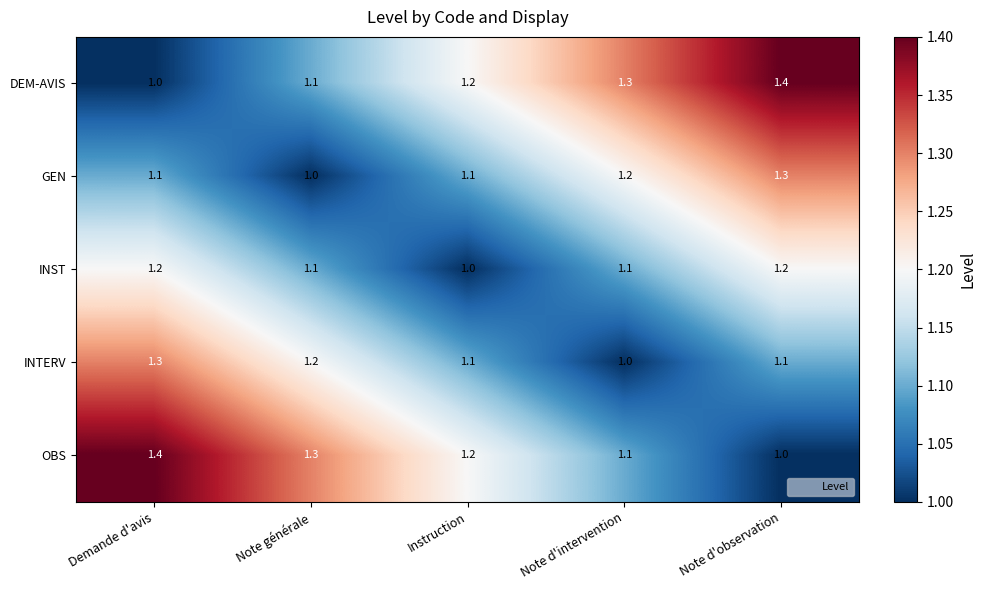

How many series are shown in this chart?

5